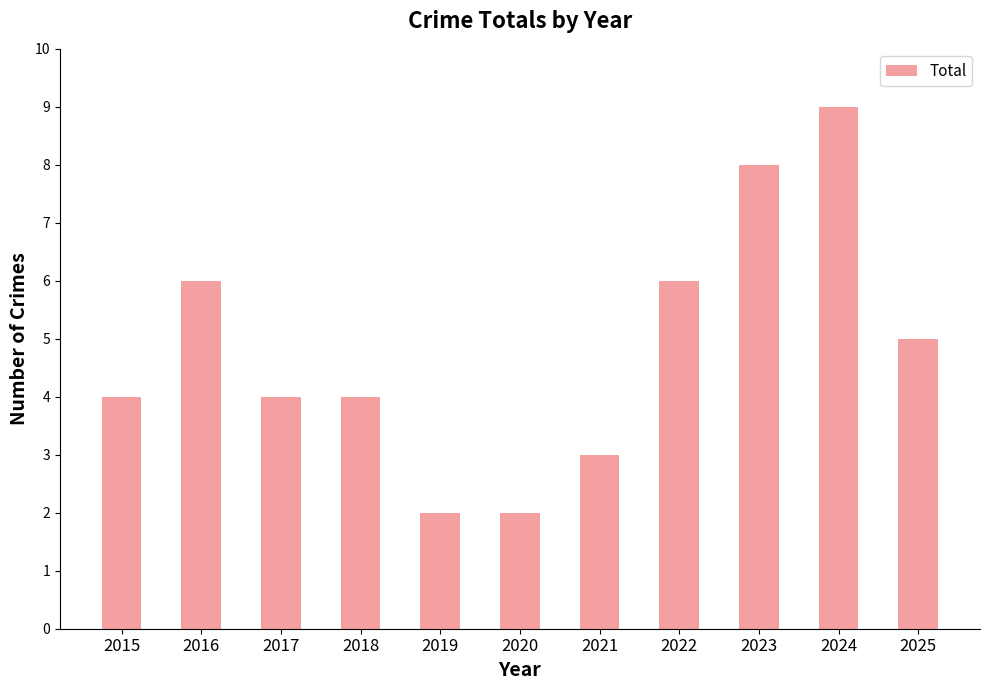

Reading left to right, transcribe all the data shown in this chart.

4	6	4	4	2	2	3	6	8	9	5